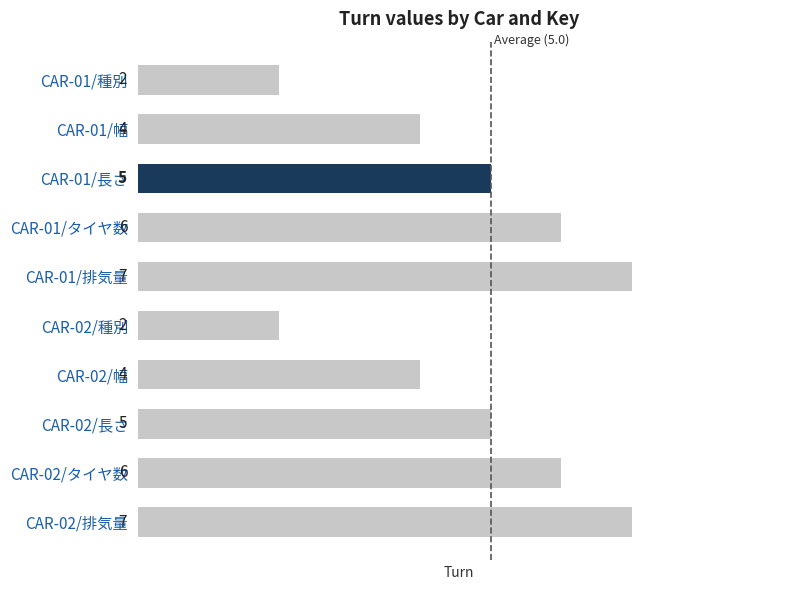

How many distinct data groups are displayed?

1